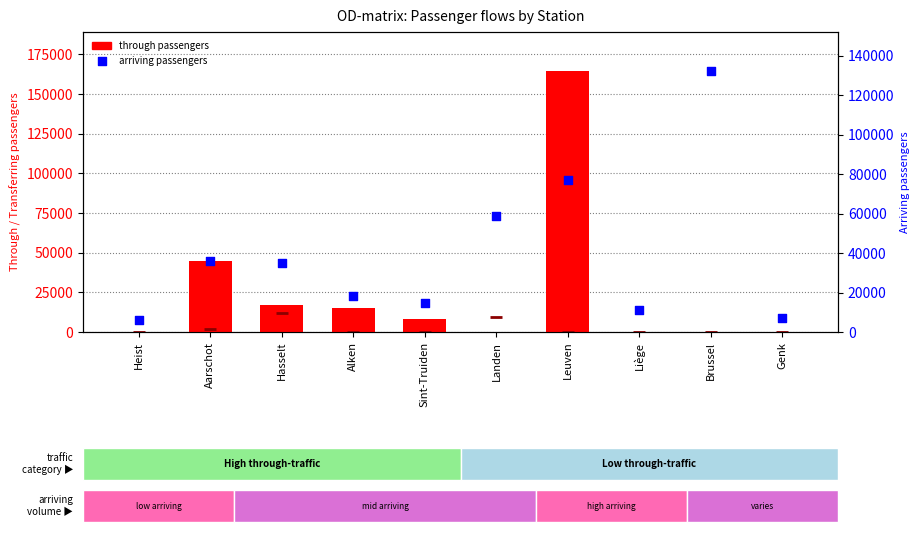

Which series contains the highest Y value?

through passengers